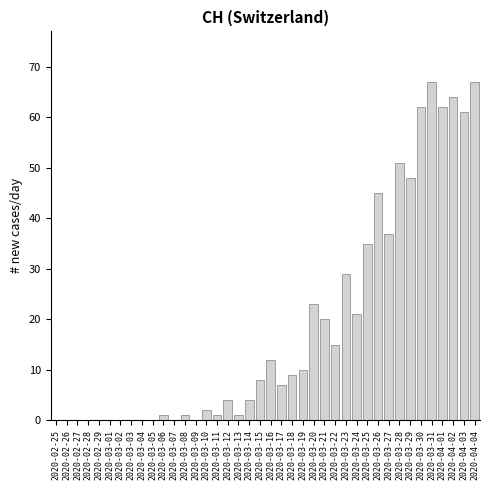

What is the greatest value displayed?

67